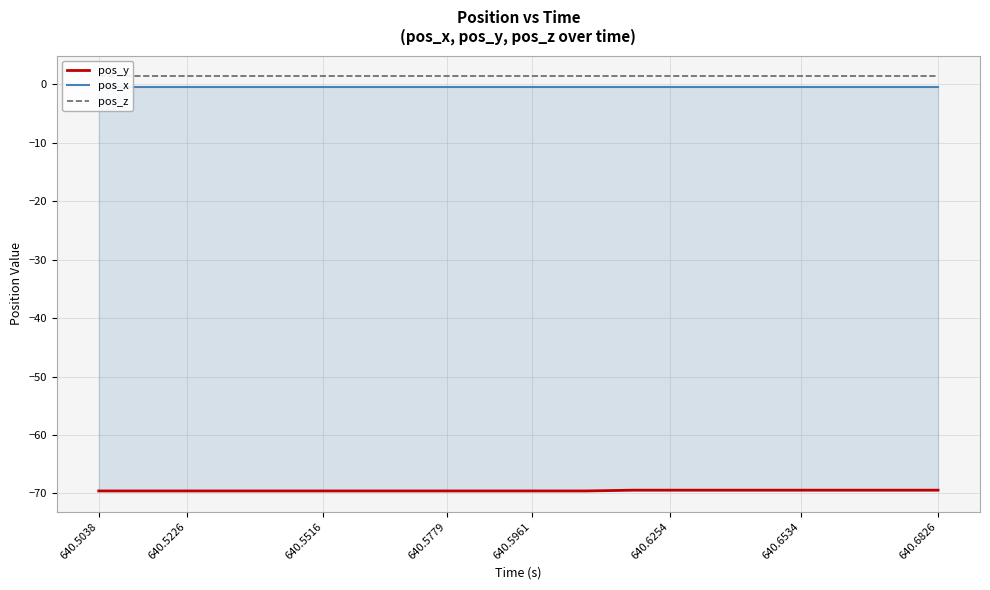

The value of pos_y at 640.5516 is -69.6. True or false?

True